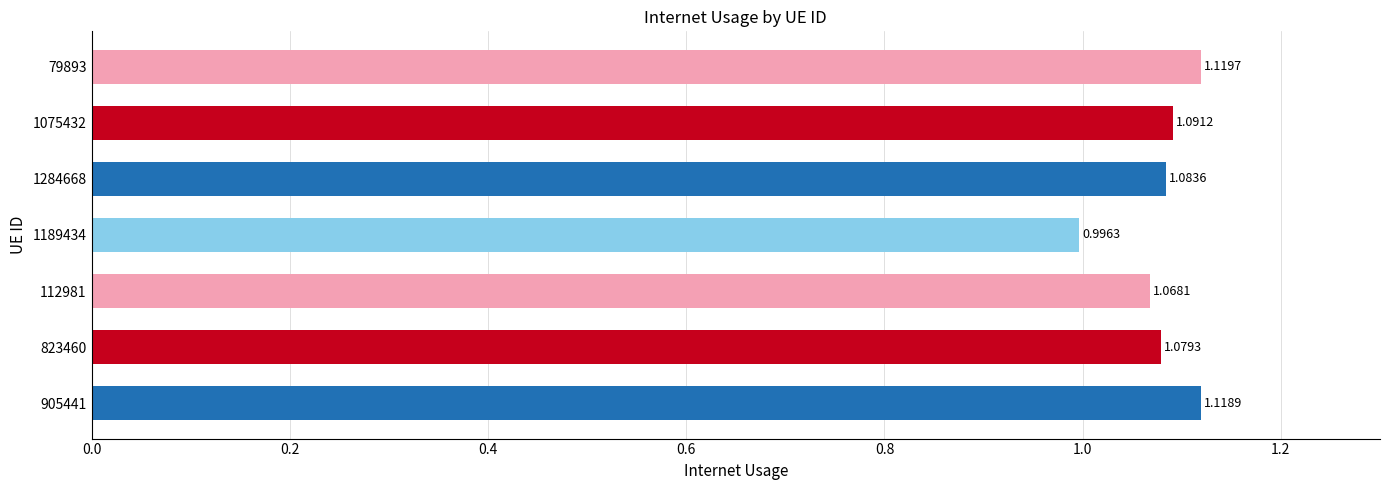

What is the sum of all values?

7.6